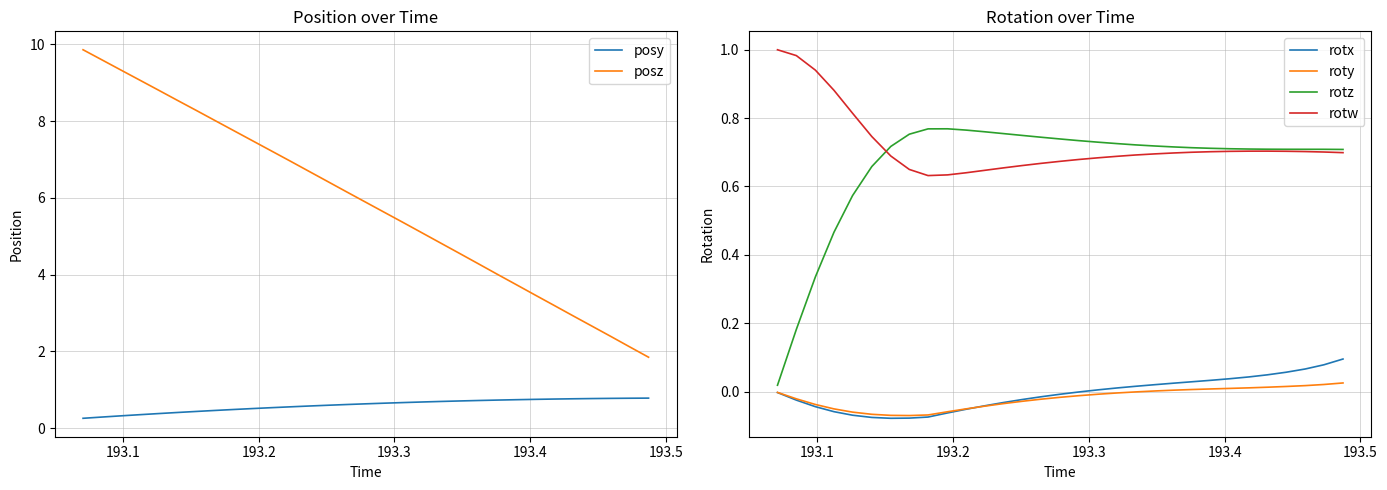

How many interior local valleys does the rotx series have?

1